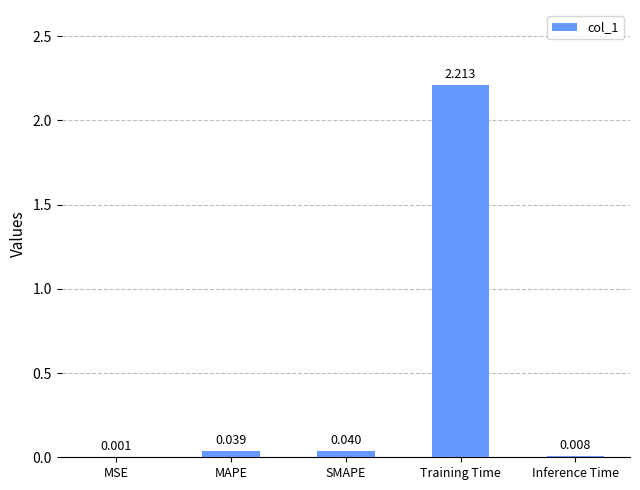

Which category has the highest value across all series?

Training Time